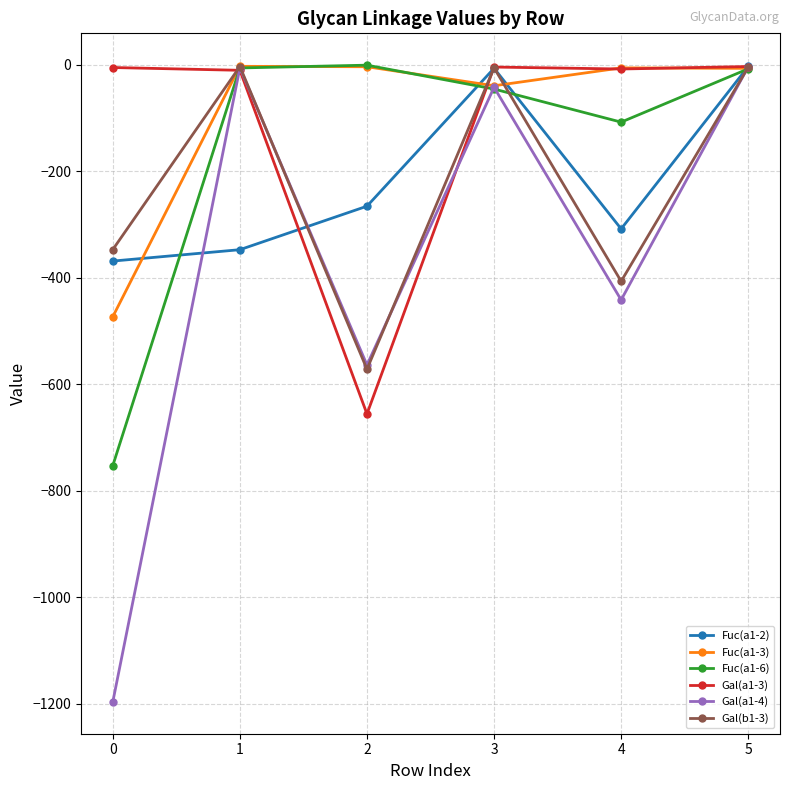

True or false: Fuc(a1-6) has more than 1 points higher than both neighbors.

False